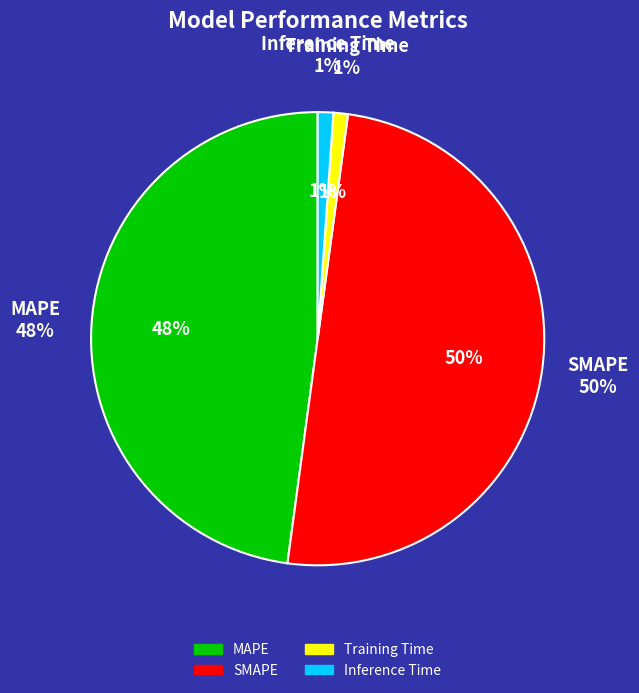

To the nearest percent, what is the difference between the largest and smallest slice percentages?

49%